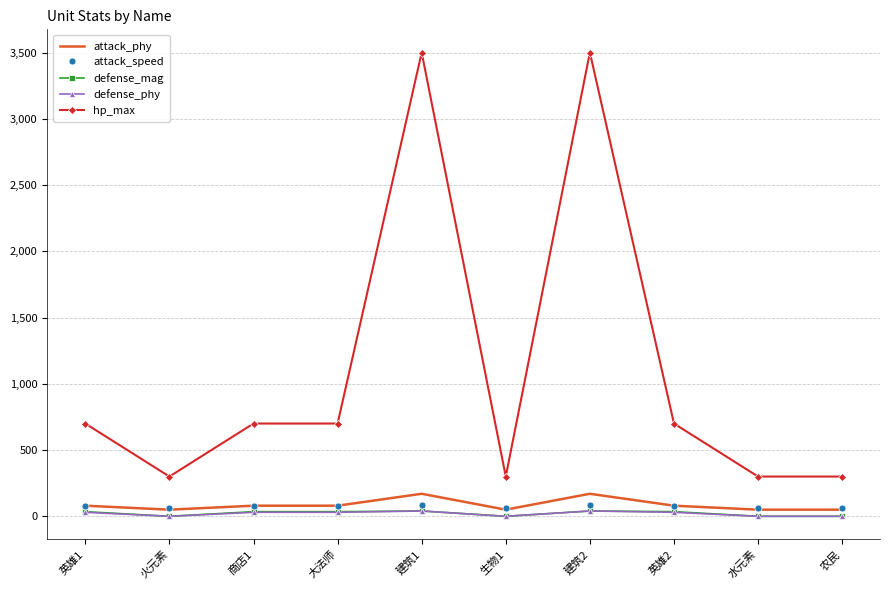

Is the value of hp_max at 英雄1 greater than the value of defense_phy at 商店1?

Yes